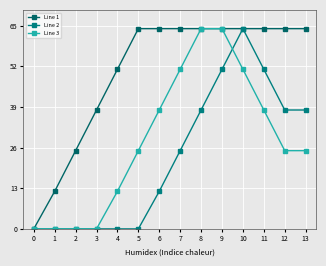

Rank the series at 12 from highest to lowest value.

Line 1, Line 2, Line 3